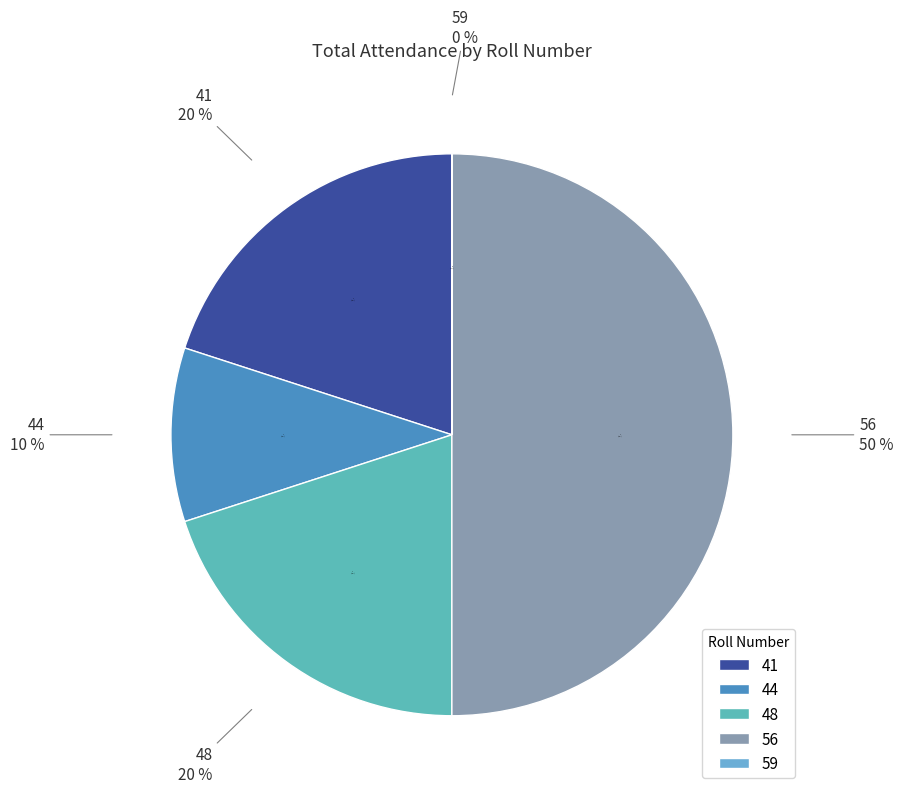

To the nearest percent, what is the average slice percentage?

20%